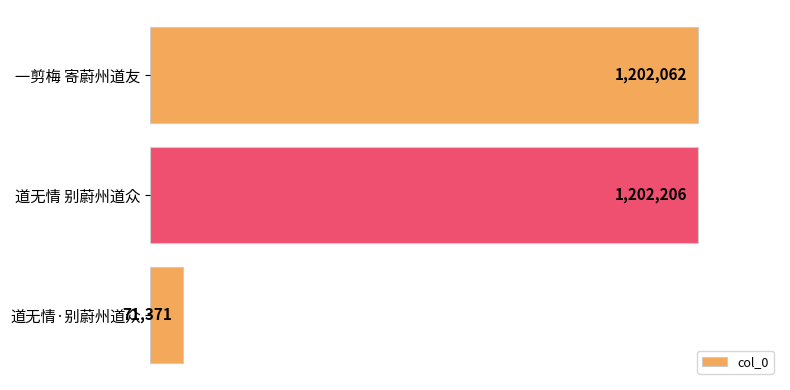

How many series are shown in this chart?

1